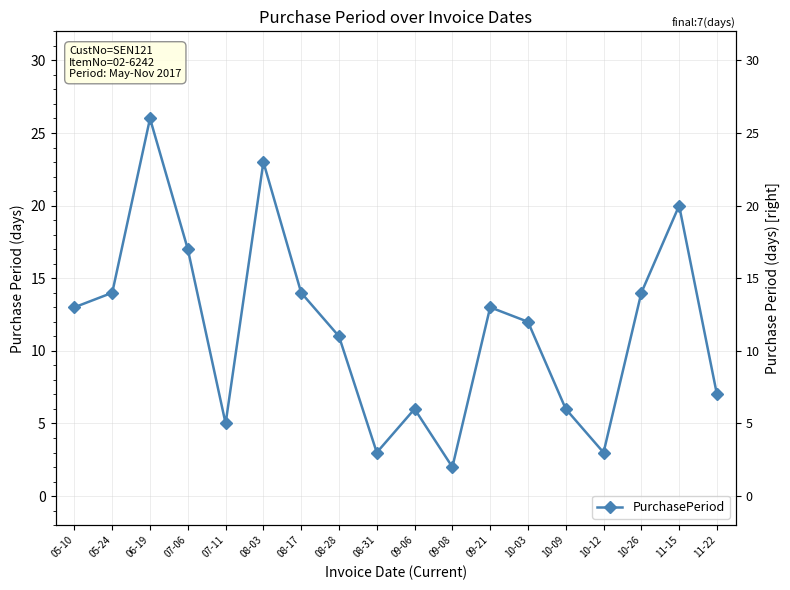

The value at 08-17 is 14. True or false?

True